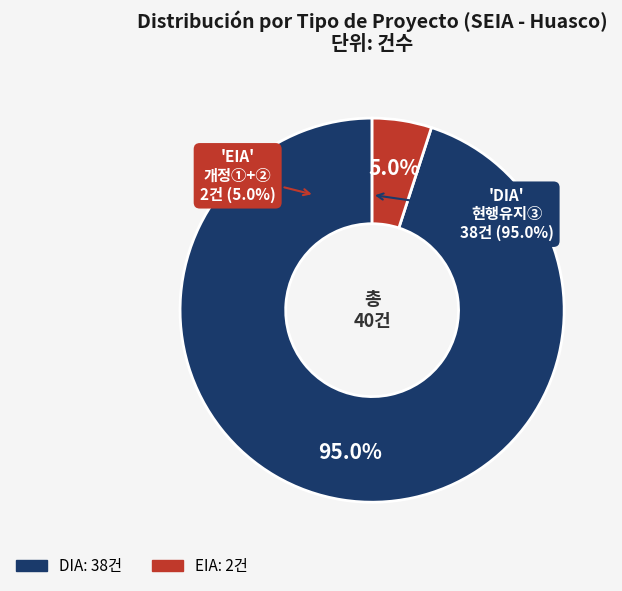

Does DIA represent more than half of the total?

Yes